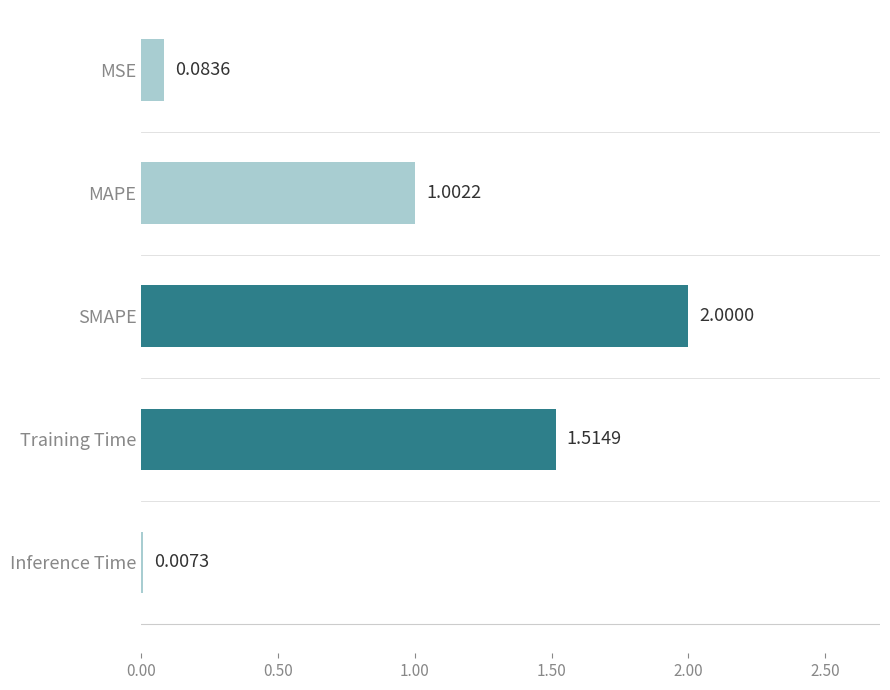

Which category has the highest value across all series?

SMAPE